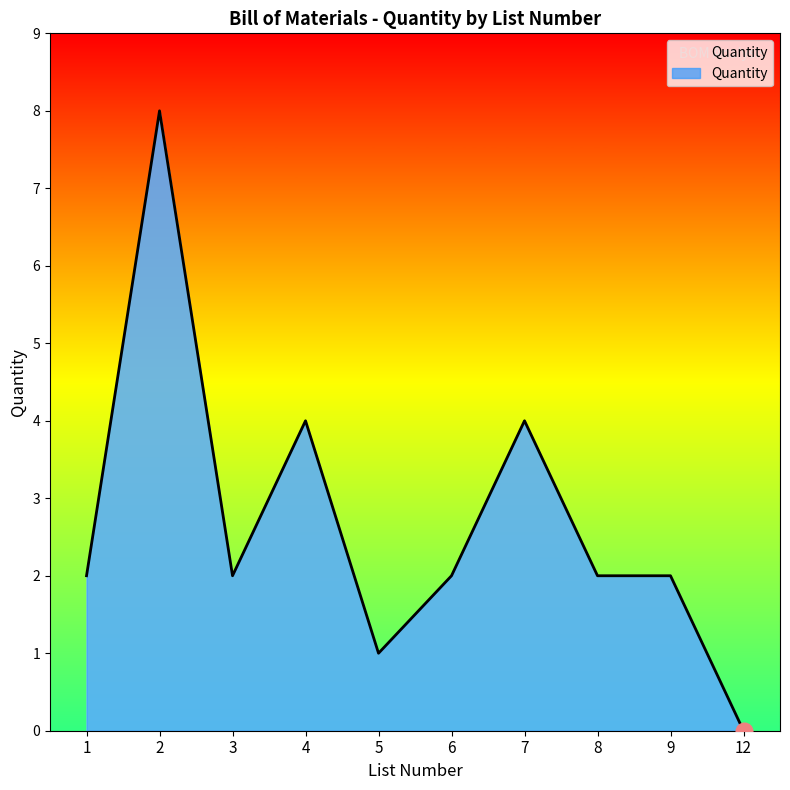

At which category does the chart reach its minimum across all series?

12